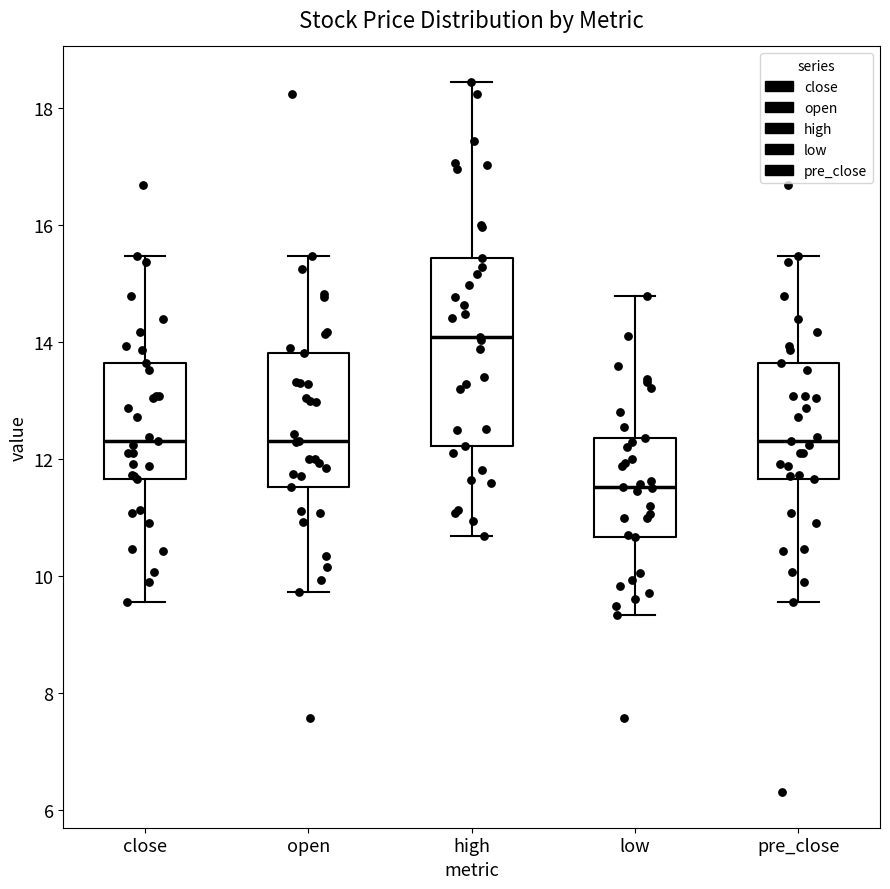

Comparing the boxes themselves (not the whiskers), which one is the tallest?

high